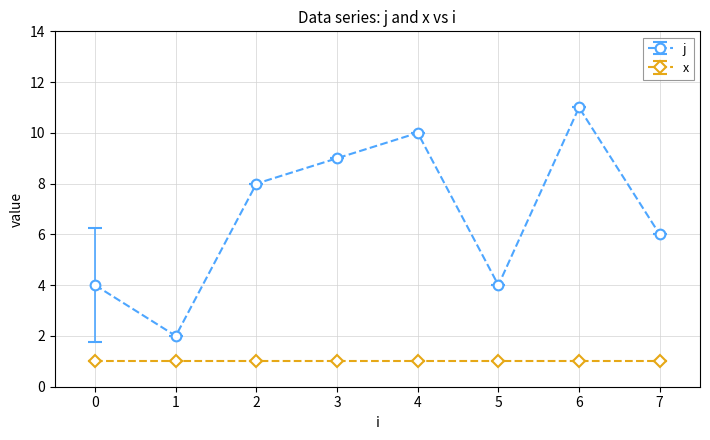

True or false: j and x cross at least once.

False